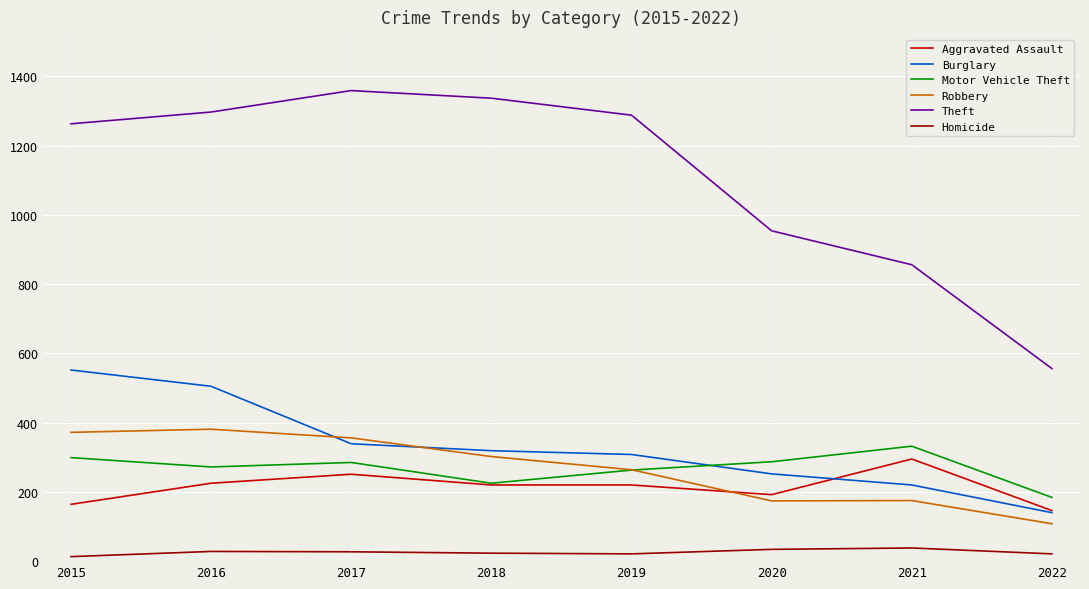

What is the sum of all Aggravated Assault values?

1713